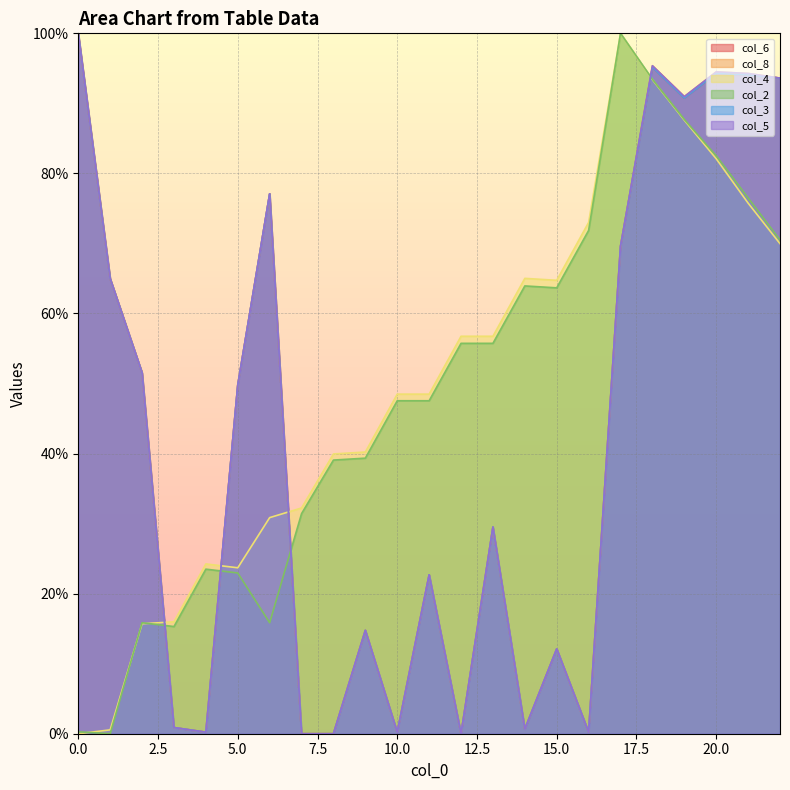

What is the greatest value displayed?

100.0